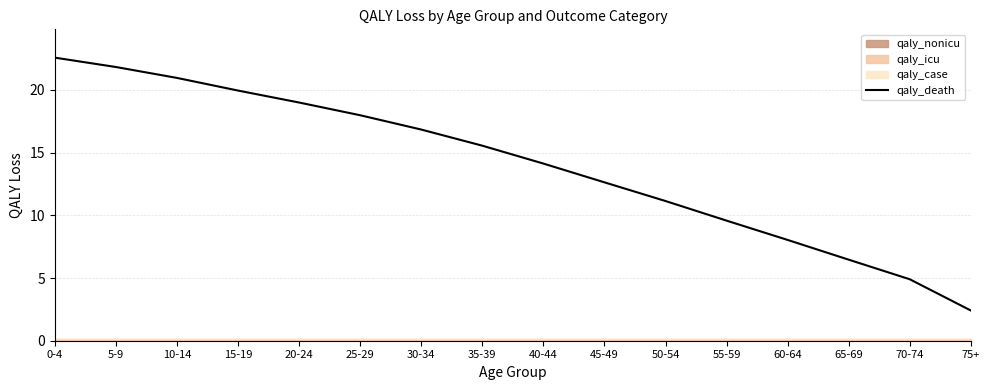

How many lines are shown in the chart?

1